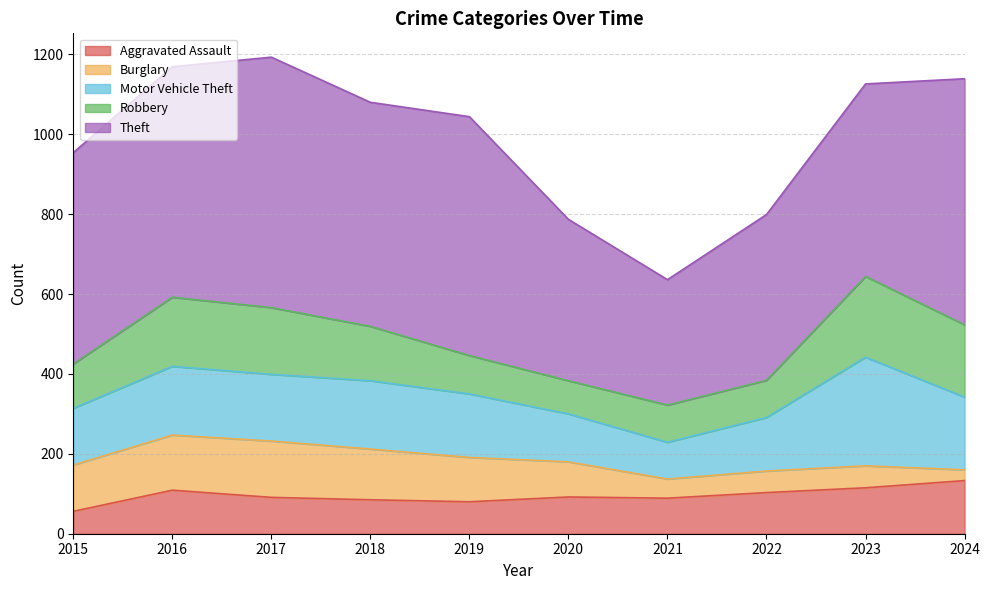

What is the smallest value displayed?

27